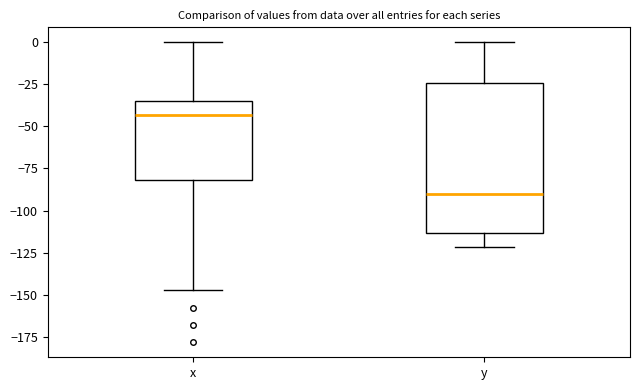

Reading left to right, read every box against the y-axis: the position of its median line, the range the box covers, and the ends of its whiskers. The values are not printed on the chart, so give them approximately, as read against the axis.

x: median -45, box -80 to -35, whiskers -145 to 0
y: median -90, box -115 to -25, whiskers -120 to 0